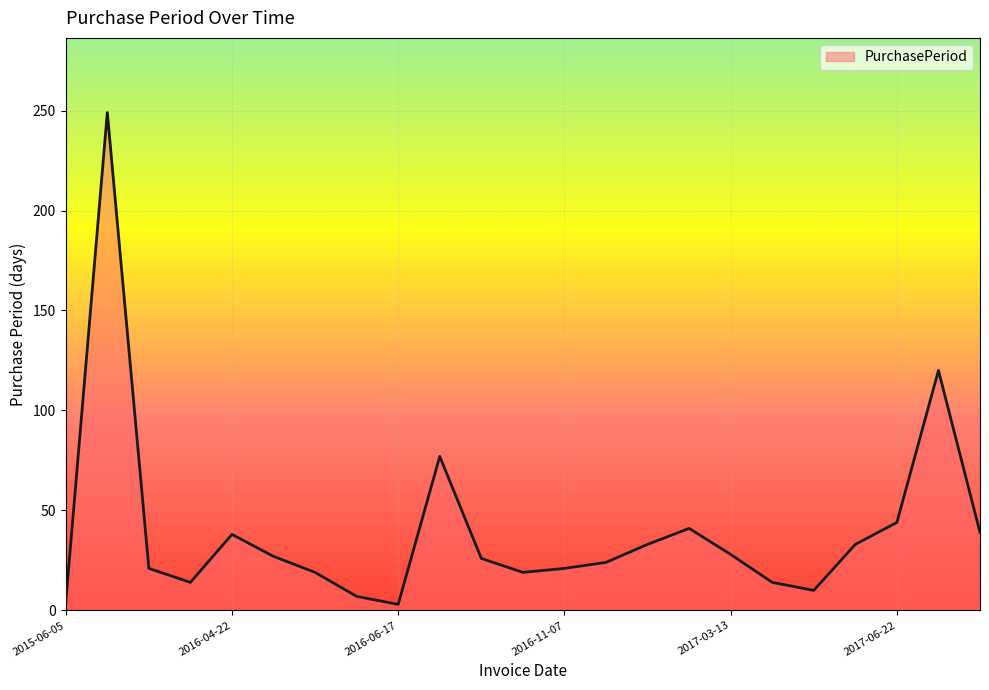

What is the smallest value displayed?

3